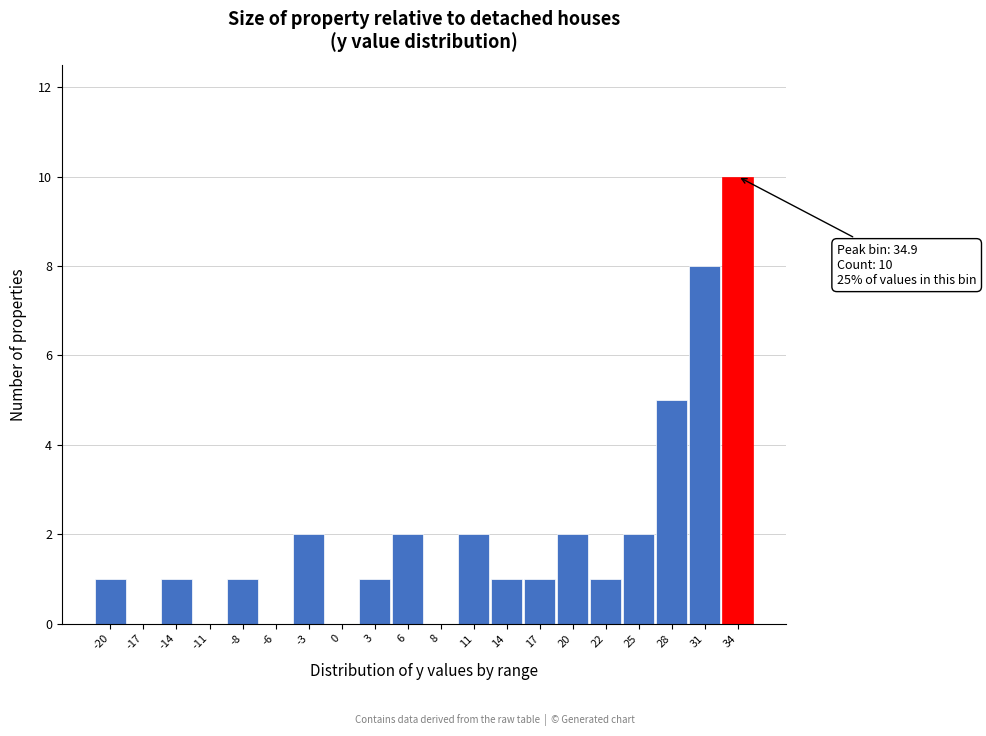

Reading left to right, list all the values displayed in this chart.

-20=1	-17=0	-14=1	-11=0	-8=1	-6=0	-3=2	0=0	3=1	6=2	8=0	11=2	14=1	17=1	20=2	22=1	25=2	28=5	31=8	34=10